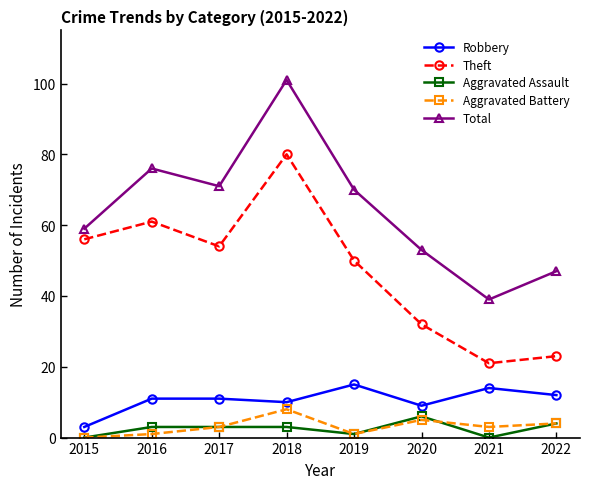

Read the Total value at 2022.

47